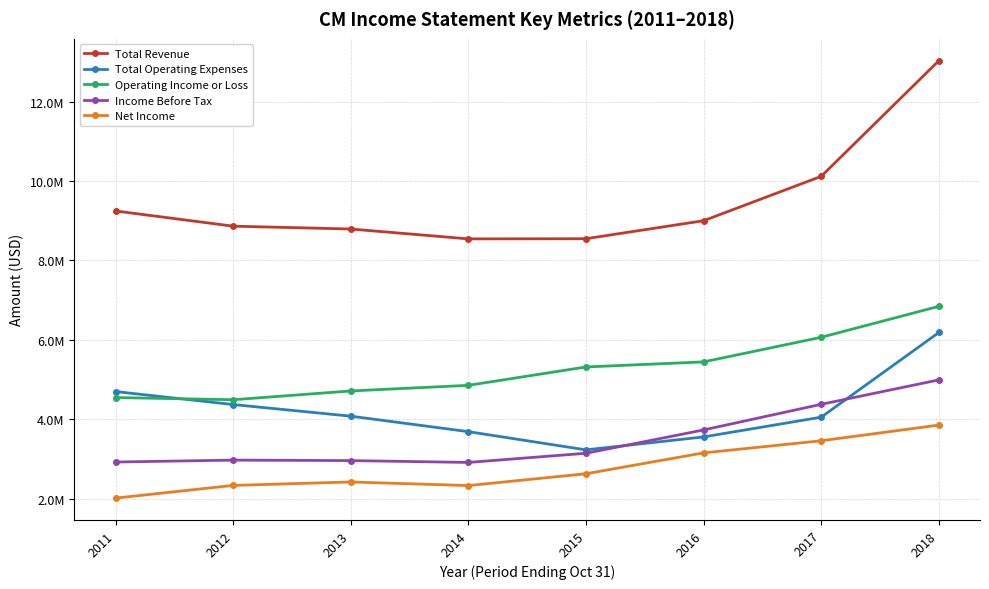

What is the sum of the Total Operating Expenses values at 2014 and 2013?

7765100